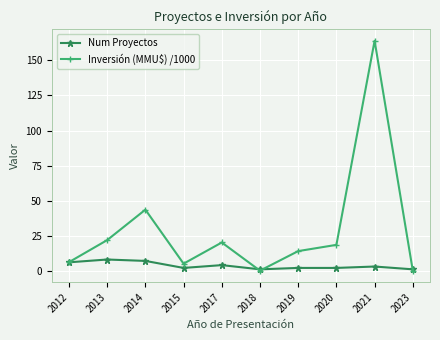

At which category is the sum across all series the highest?

2021